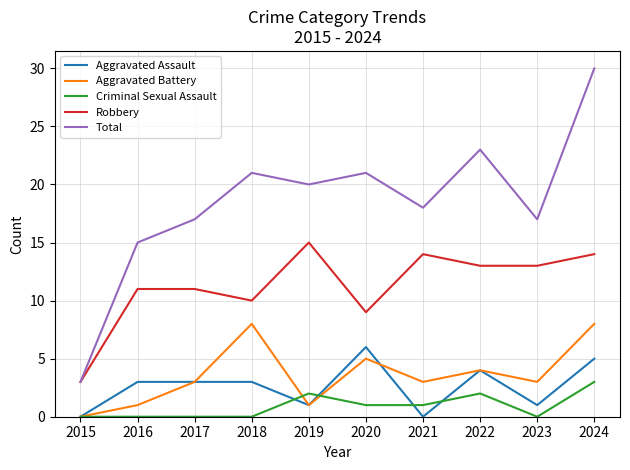

Which series has the largest total across all categories?

Total